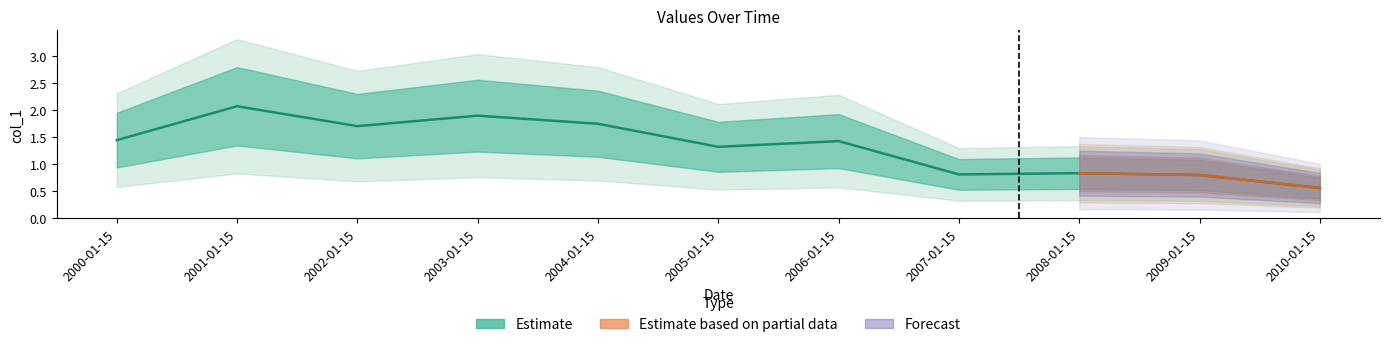

The chart shows a value of 2.1 at 2001-01-15. True or false?

True